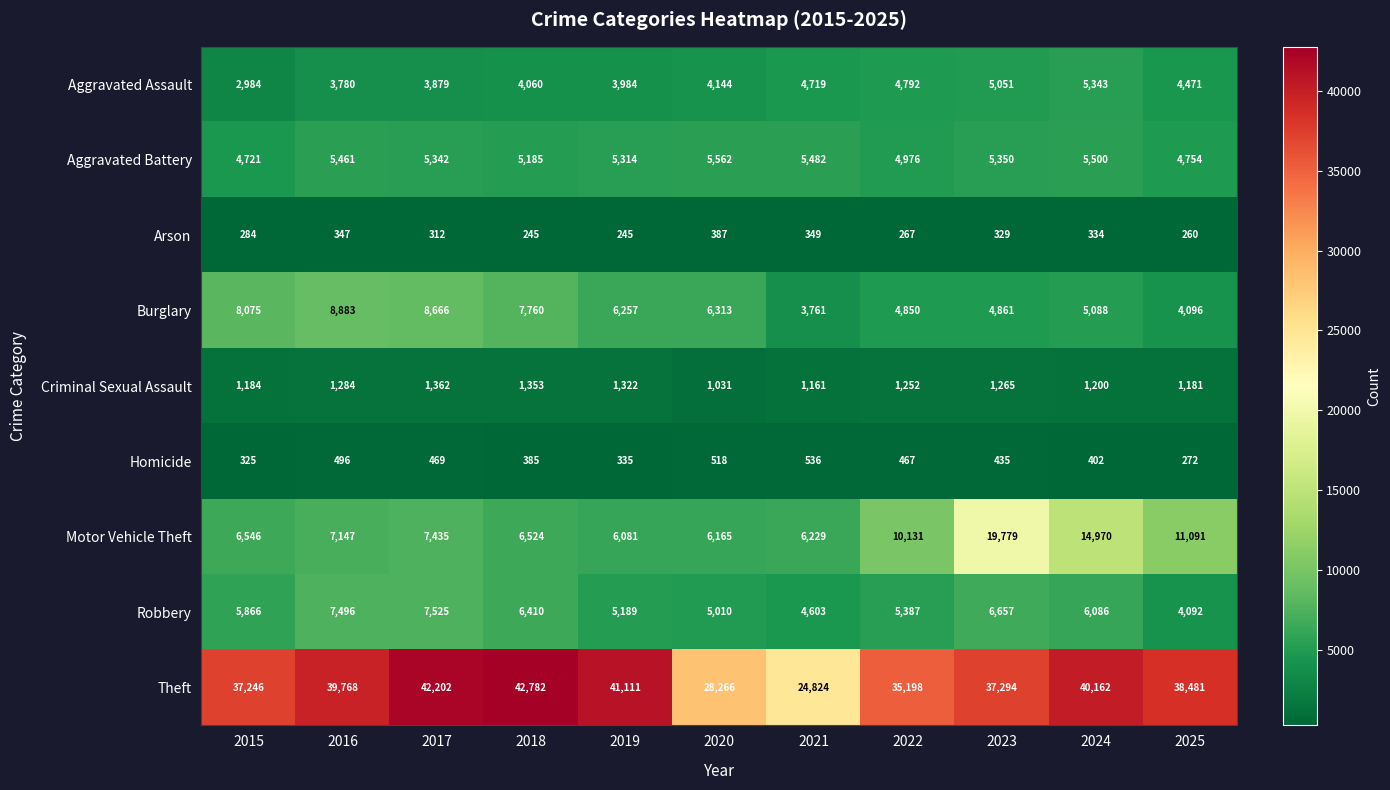

What is the sum of the Motor Vehicle Theft values at 2017 and 2016?

14582